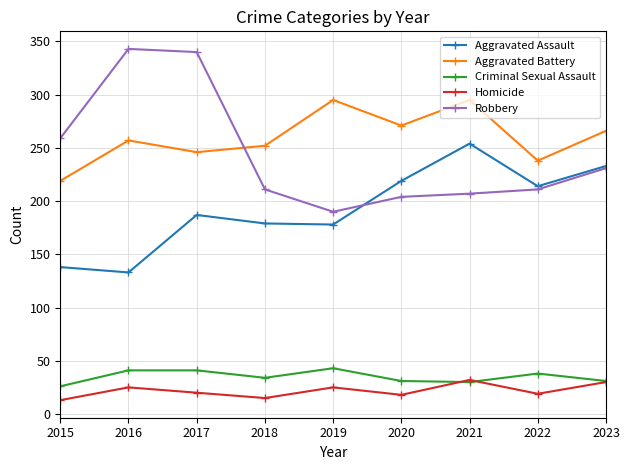

Which category has the highest value in the Robbery series?

2016